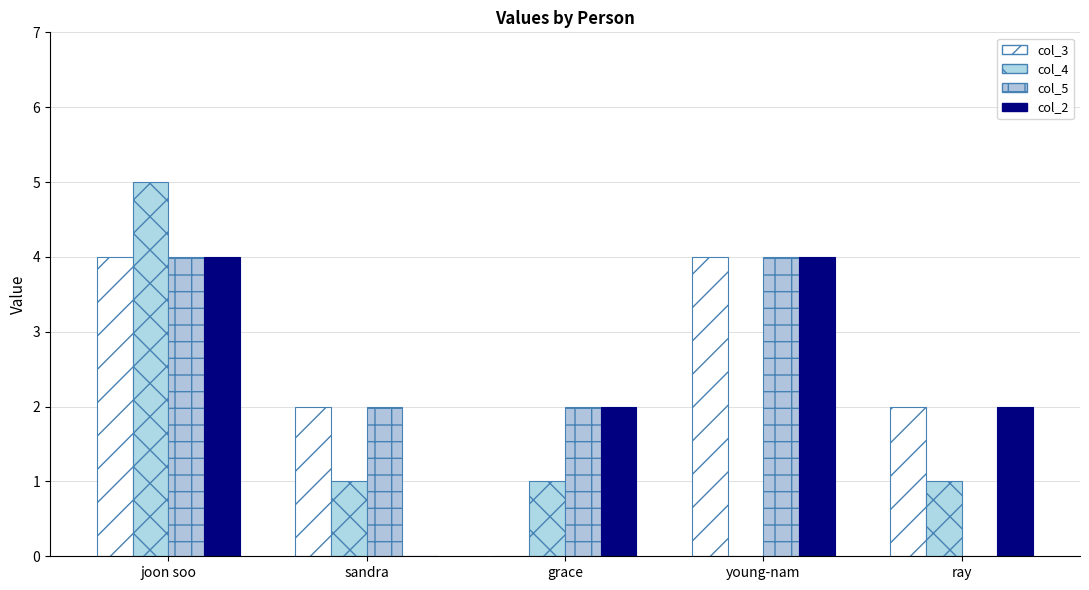

What is the label of the 1st bar from the left?

joon soo